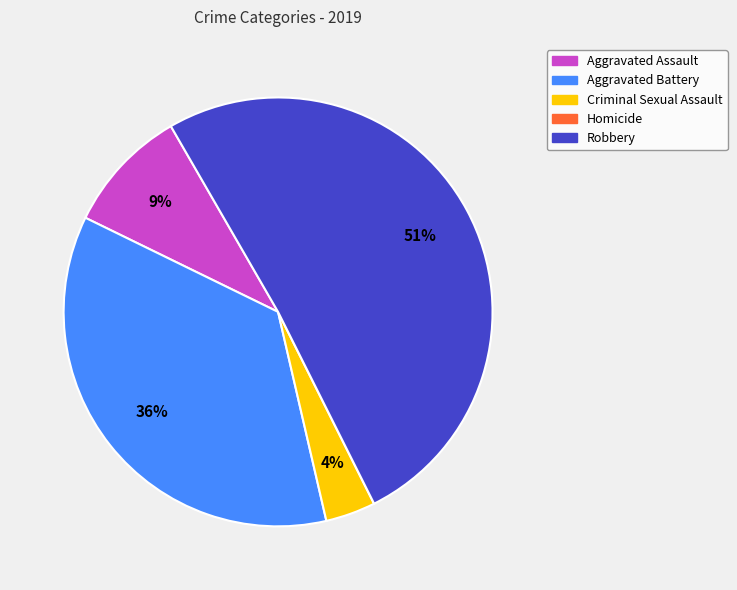

Which category has the biggest portion of the pie?

Robbery